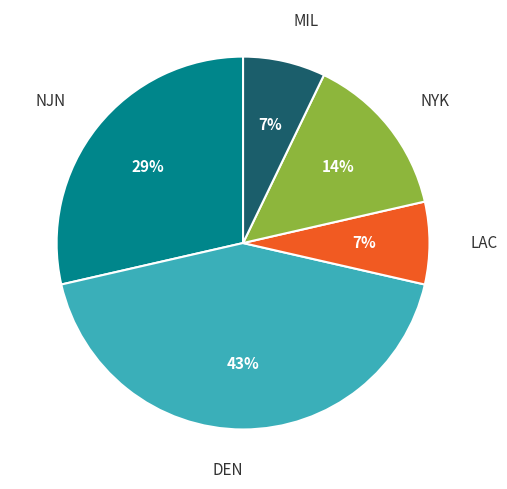

To the nearest percent, what is the average slice percentage?

20%